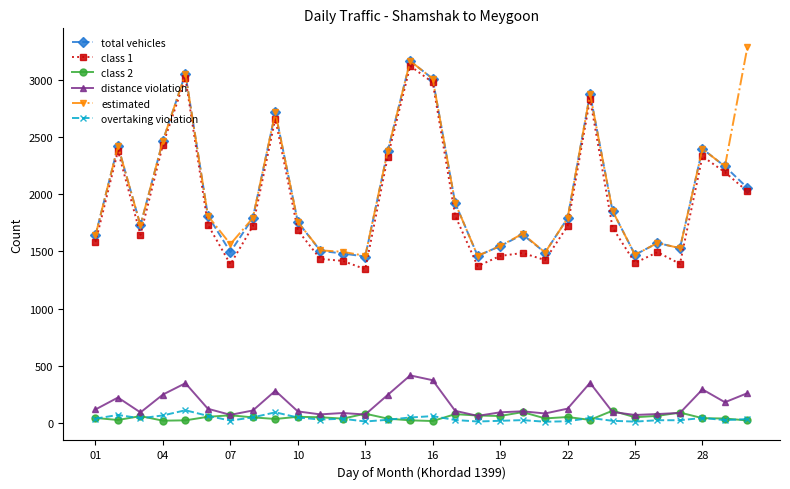

What is the greatest value displayed?

3283